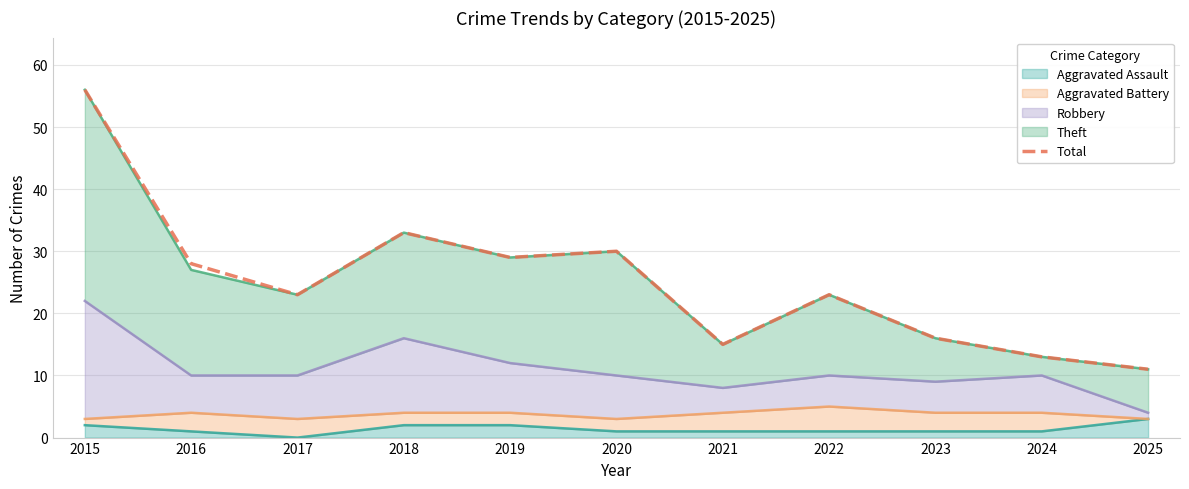

Does the chart display data point markers on the line(s)?

No